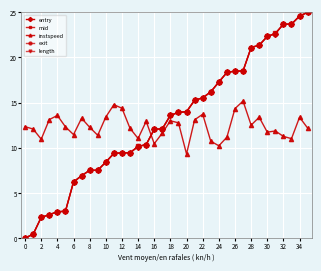

The entry series shows 16.8 at 12. True or false?

False